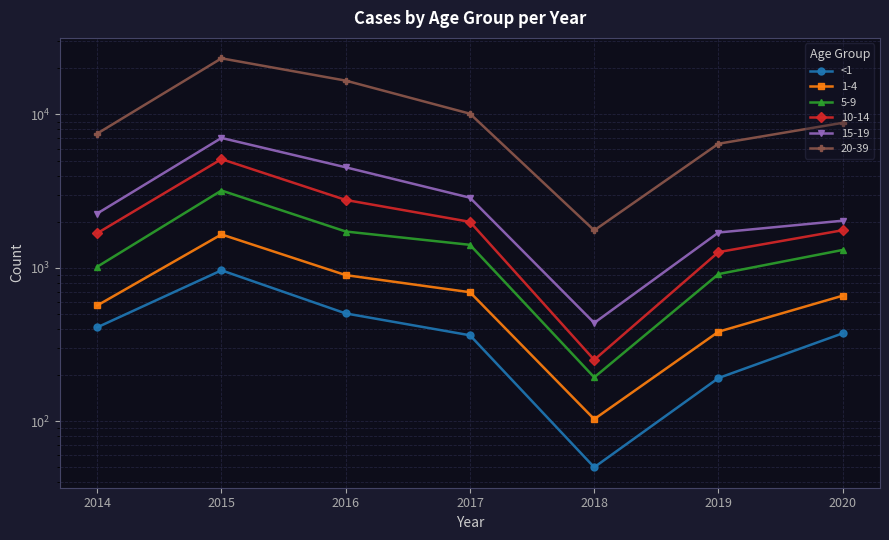

What is the sum of all values?

2854